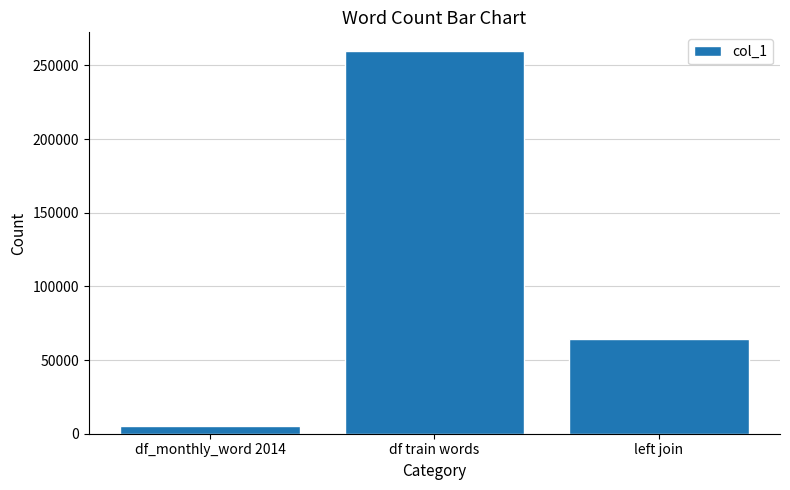

The chart shows a value of 64535 at left join. True or false?

True